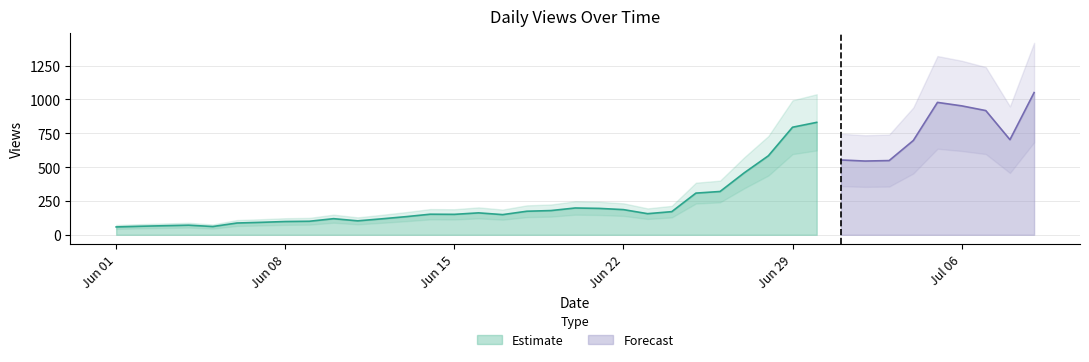

How many points are higher than both their immediate neighbors (excluding endpoints)?

7